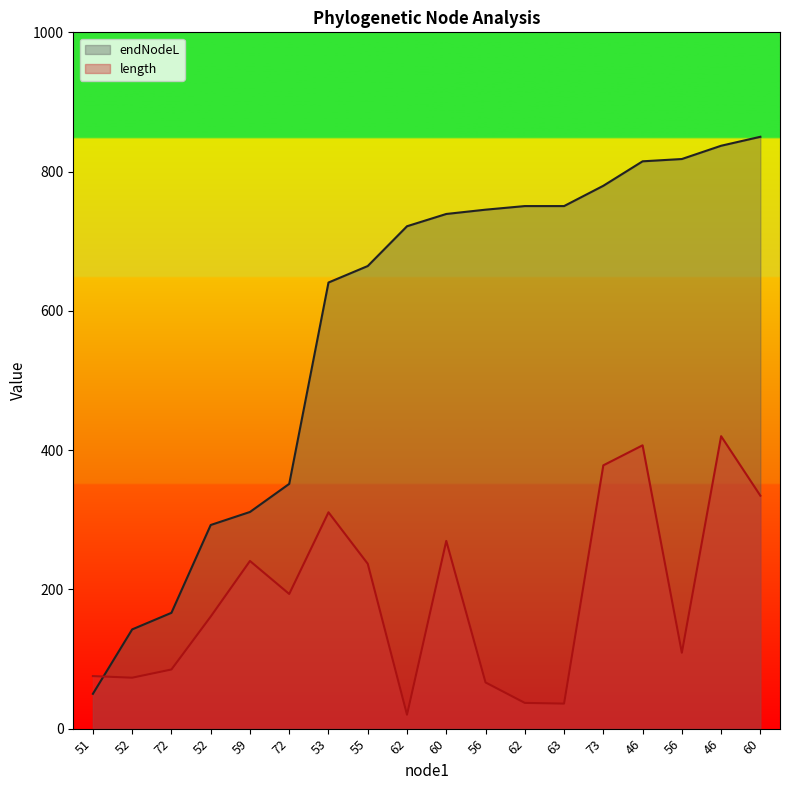

Where do length and endNodeL first cross each other?

51 and 52